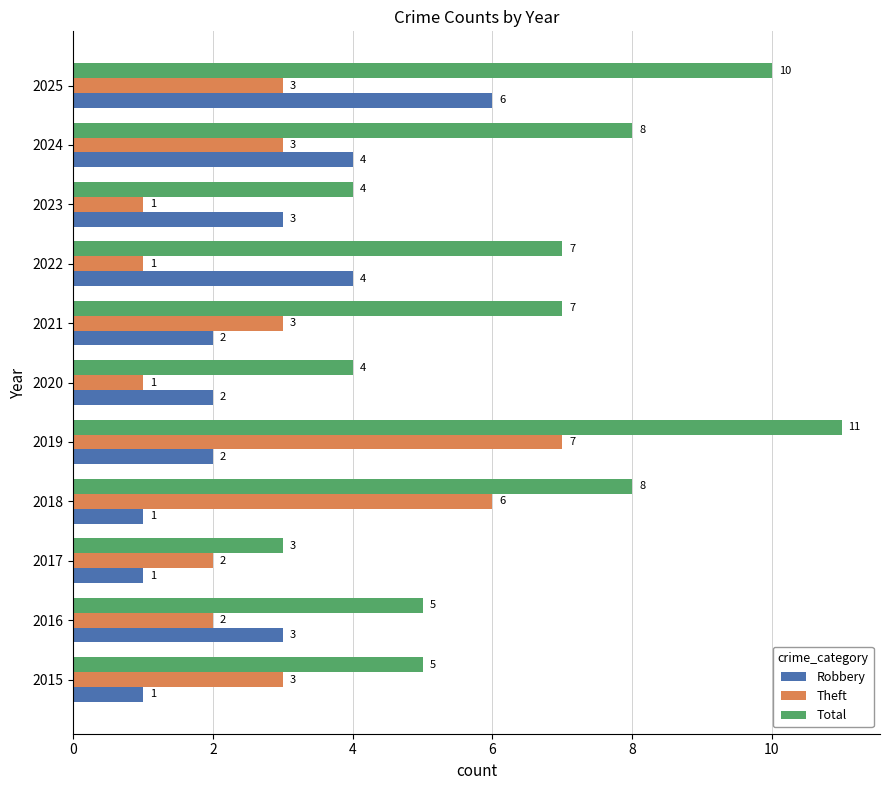

Is the value of Theft at 2020 greater than the value of Robbery at 2020?

No